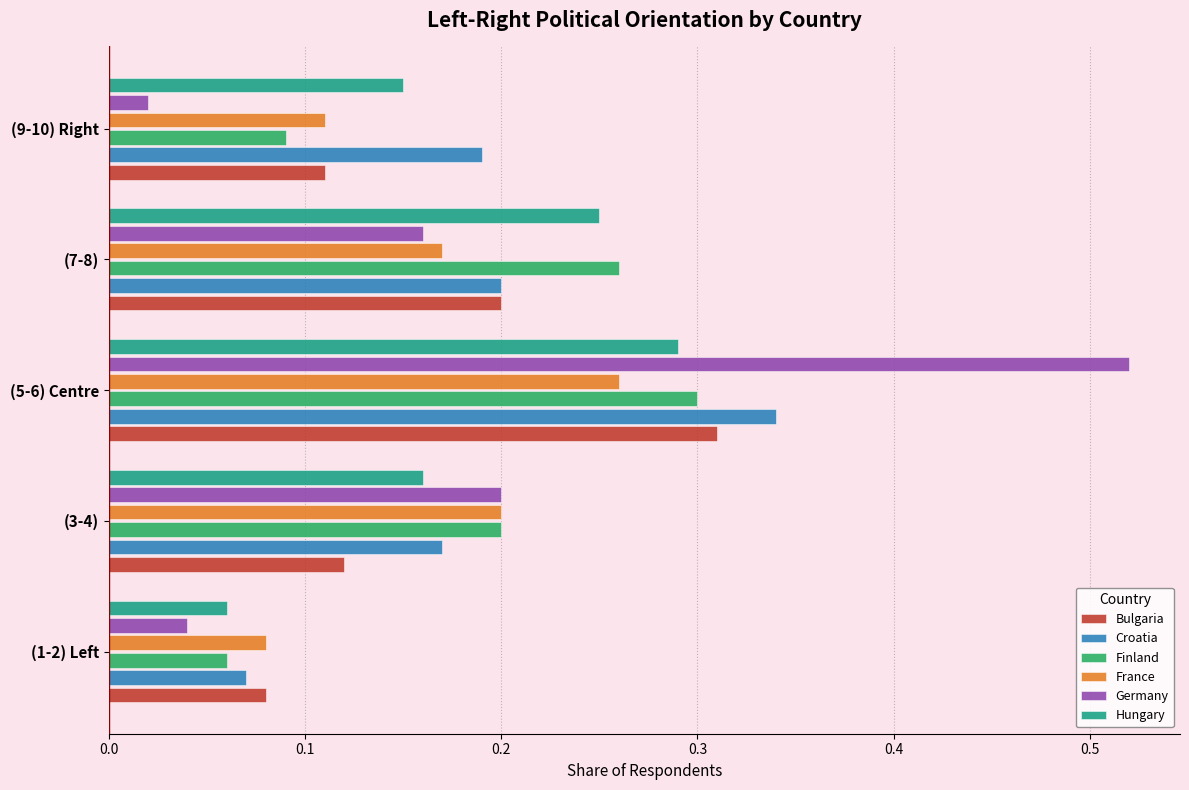

Is it true that Croatia equals 0.1 at (9-10) Right?

False